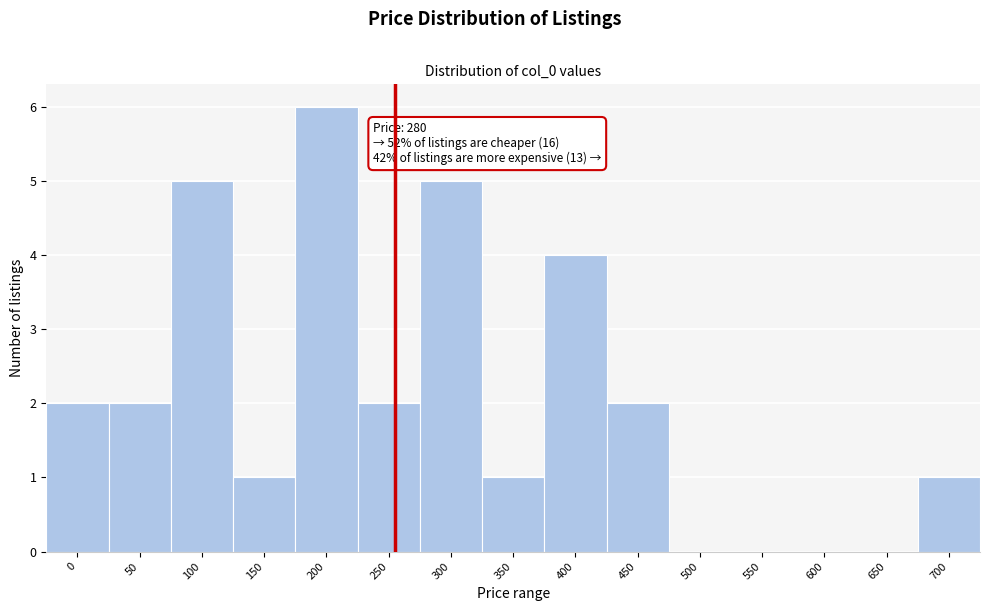

Reading left to right, what are all the values shown in this chart?

0=2	50=2	100=5	150=1	200=6	250=2	300=5	350=1	400=4	450=2	500=0	550=0	600=0	650=0	700=1